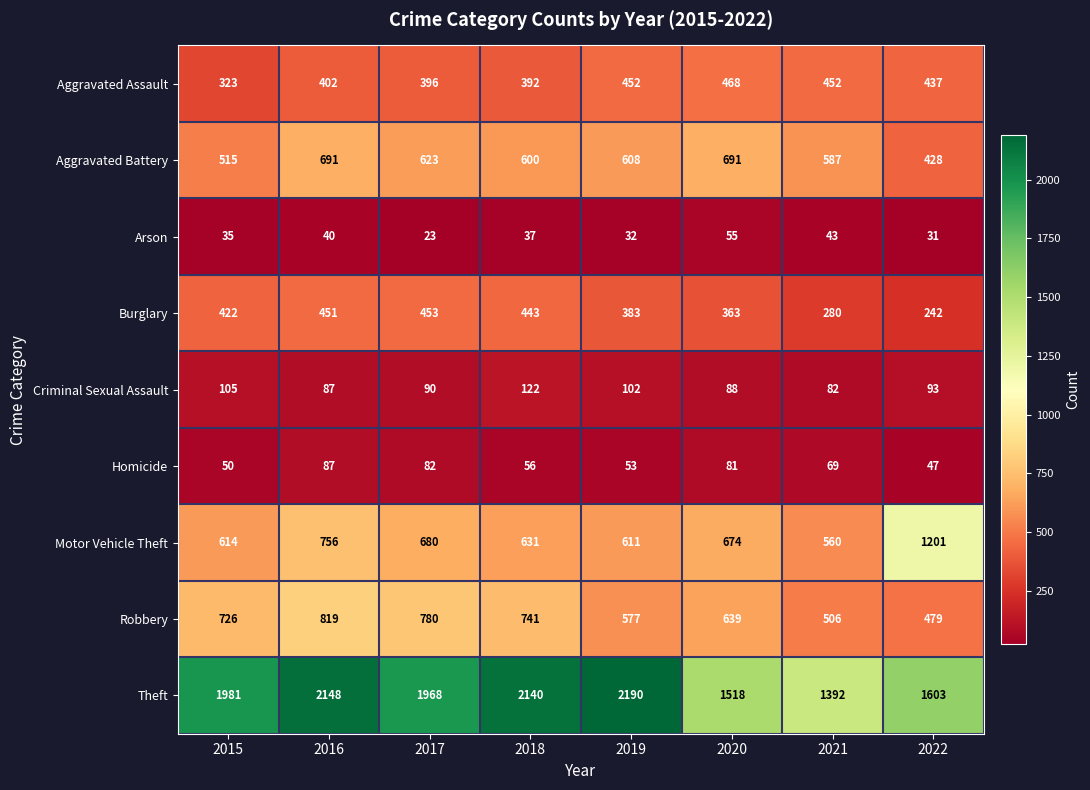

How many values in the Aggravated Assault series are below 437?

4